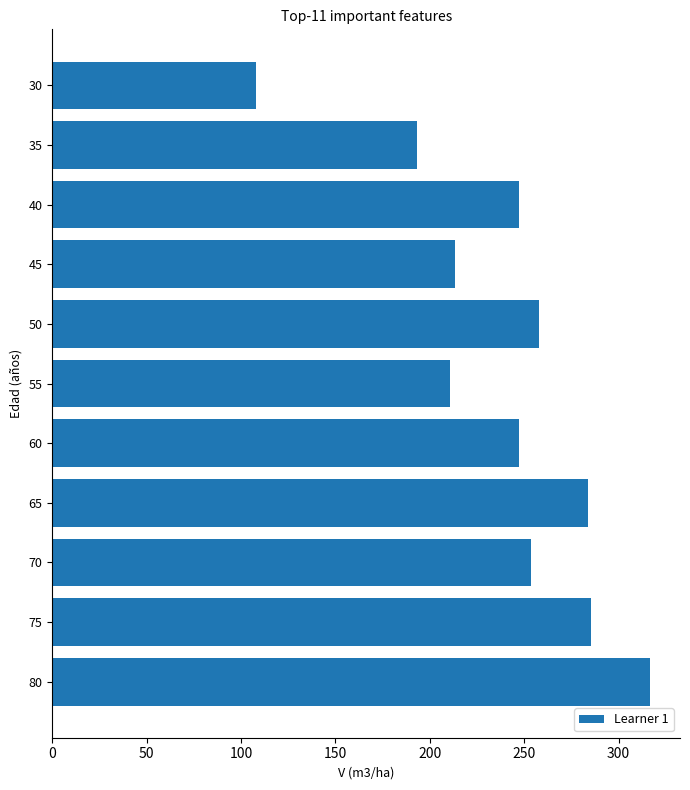

What value does the data have at 55?

210.9